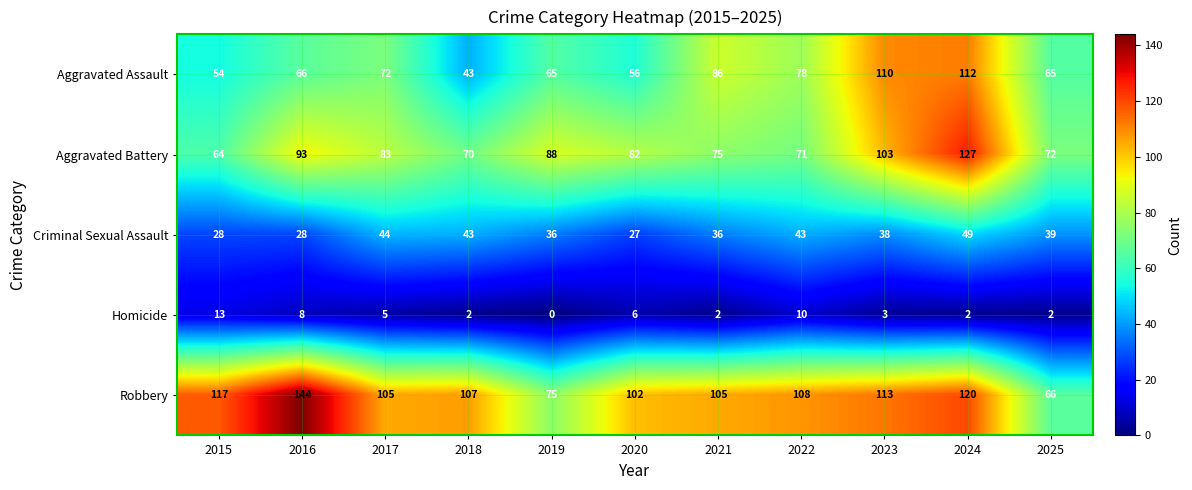

What is the spread (max minus min) of values at 2018?

105